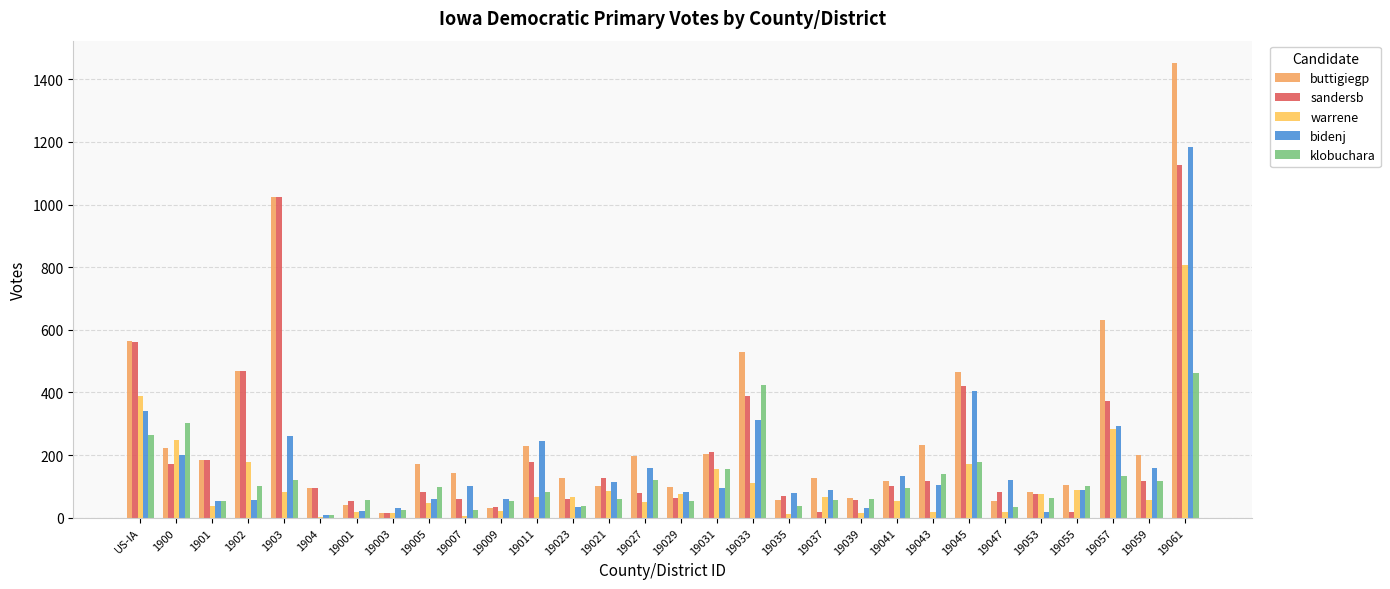

Is the value of sandersb at 1901 greater than the value of bidenj at 19045?

No